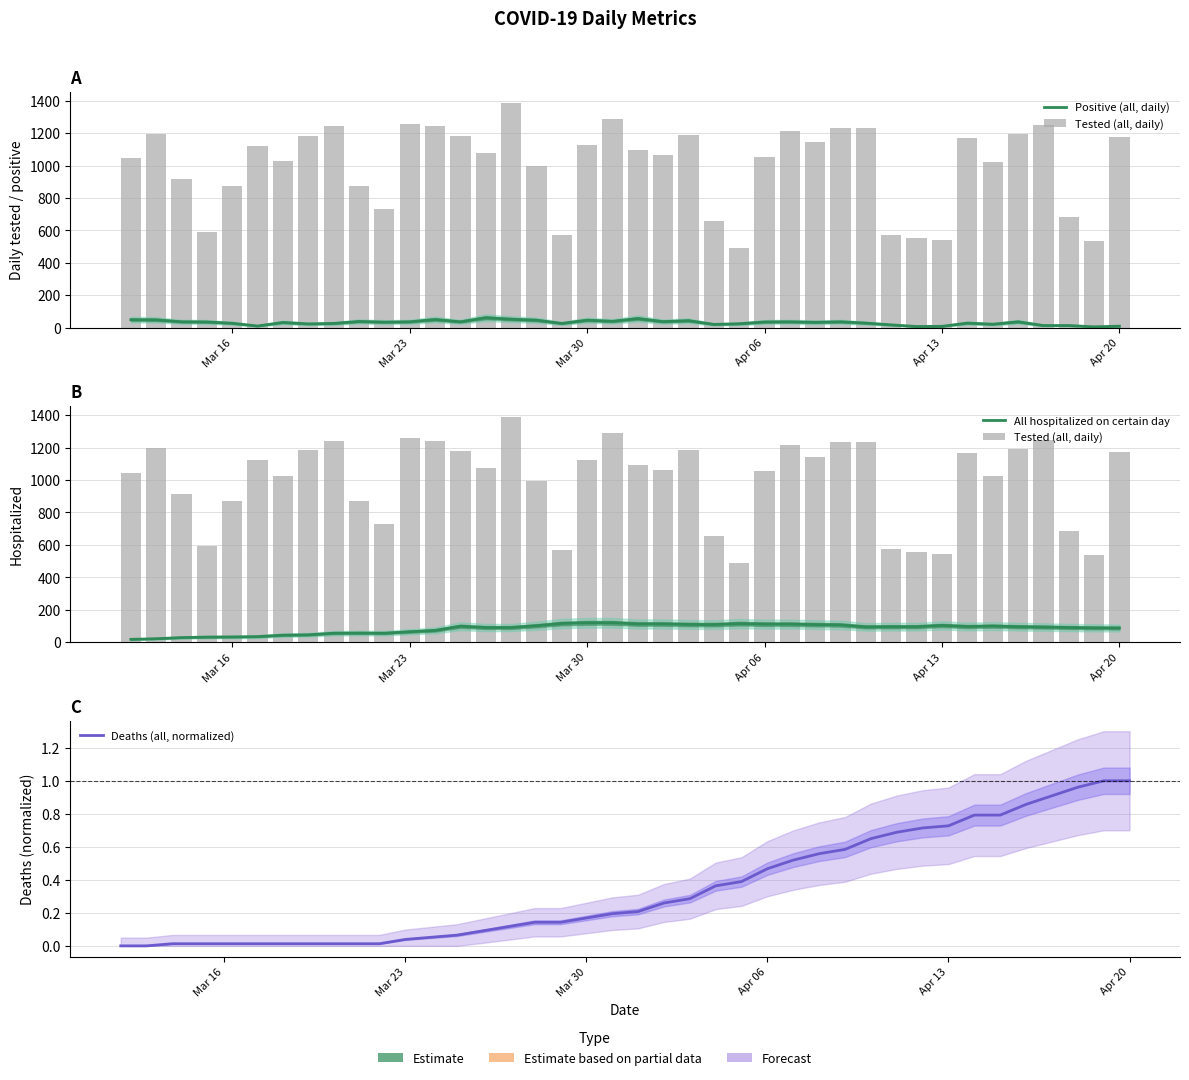

Reading right to left, extract all data points from this chart.

Positive (all, daily): 9.0	5.0	13.0	13.0	36.0	21.0	28.0	8.0	7.0	17.0	28.0	36.0	33.0	36.0	35.0	24.0	20.0	43.0	37.0	56.0	39.0	46.0	26.0	46.0	52.0	61.0	36.0	50.0	36.0	34.0	38.0	26.0	23.0	32.0	10.0	27.0	35.0	36.0	48.0	49.0
Tested (all, daily): 1174.0	537.0	685.0	1250.0	1193.0	1023.0	1168.0	541.0	554.0	572.0	1232.0	1234.0	1144.0	1214.0	1055.0	489.0	655.0	1188.0	1064.0	1095.0	1288.0	1125.0	569.0	997.0	1387.0	1075.0	1181.0	1243.0	1257.0	731.0	872.0	1242.0	1184.0	1026.0	1121.0	871.0	590.0	916.0	1197.0	1045.0
All hospitalized on certain day: 87.0	88.0	90.0	93.0	95.0	99.0	96.0	103.0	95.0	95.0	94.0	106.0	108.0	111.0	111.0	114.0	108.0	109.0	112.0	112.0	119.0	119.0	115.0	101.0	90.0	90.0	98.0	72.0	64.0	55.0	56.0	55.0	45.0	43.0	34.0	32.0	31.0	28.0	21.0	17.0
Deaths (all, normalized): 1.0	1.0	1.0	0.9	0.9	0.8	0.8	0.7	0.7	0.7	0.6	0.6	0.6	0.5	0.5	0.4	0.4	0.3	0.3	0.2	0.2	0.2	0.1	0.1	0.1	0.1	0.1	0.1	0.0	0.0	0.0	0.0	0.0	0.0	0.0	0.0	0.0	0.0	0.0	0.0